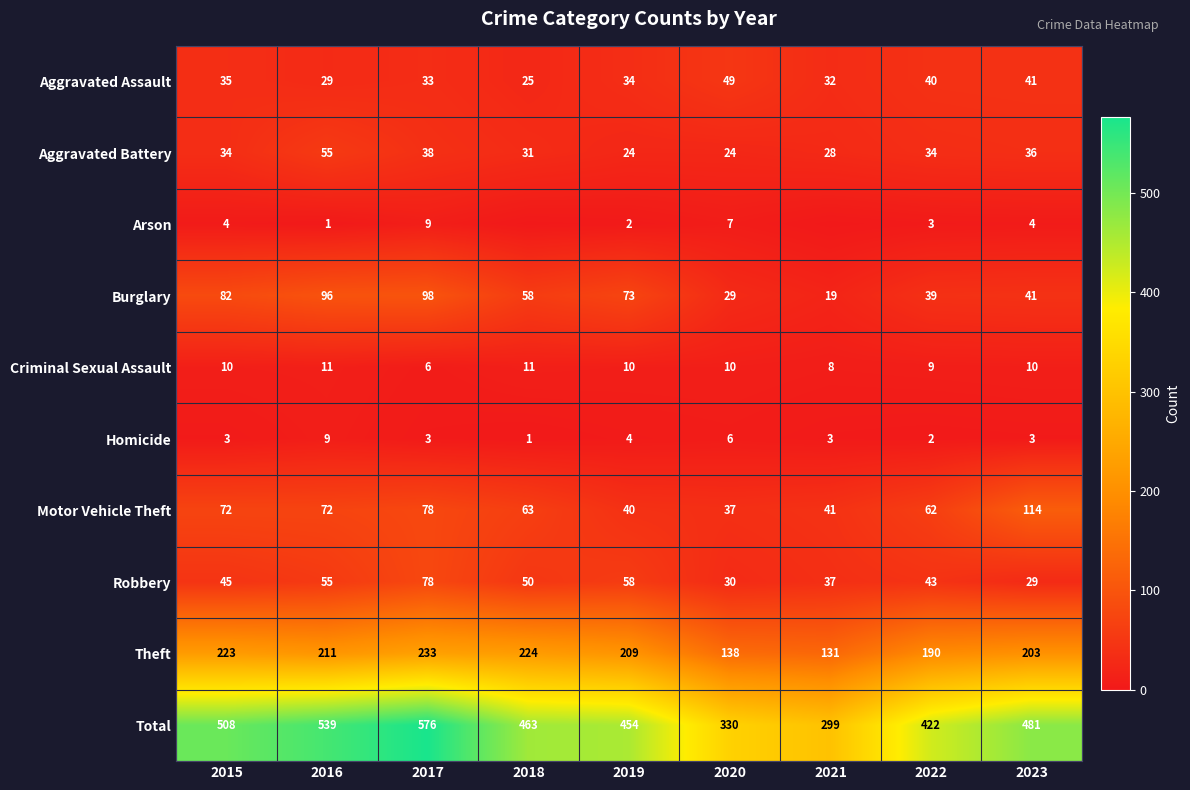

What is the spread (max minus min) of values at 2019?

452